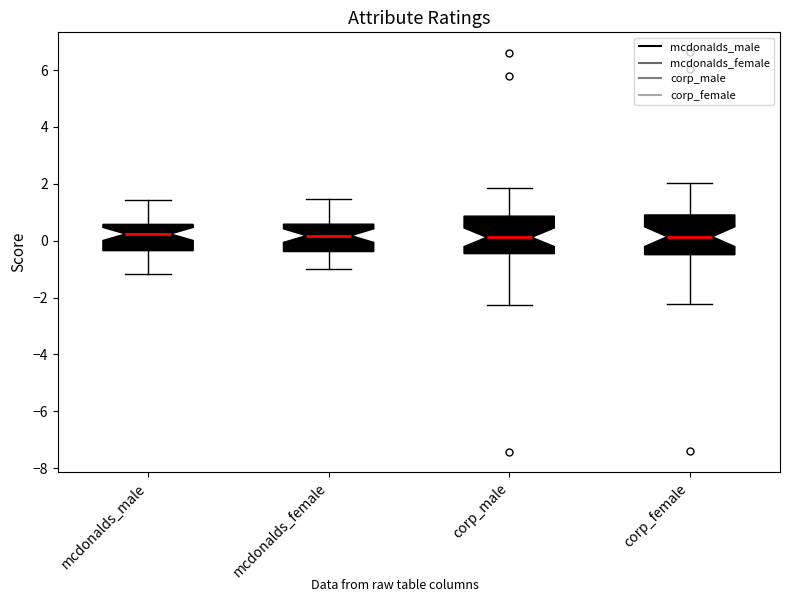

Reading left to right, transcribe this box plot: for each box, give where its median line is, the range the box spans, and where its two whiskers end, as read against the y-axis. The values are not printed on the chart, so give them approximately, as read against the axis.

mcdonalds_male: median 0.2, box -0.4 to 0.6, whiskers -1.2 to 1.4
mcdonalds_female: median 0.2, box -0.4 to 0.6, whiskers -1.0 to 1.4
corp_male: median 0.2, box -0.4 to 0.8, whiskers -2.2 to 1.8
corp_female: median 0.2, box -0.4 to 1.0, whiskers -2.2 to 2.0